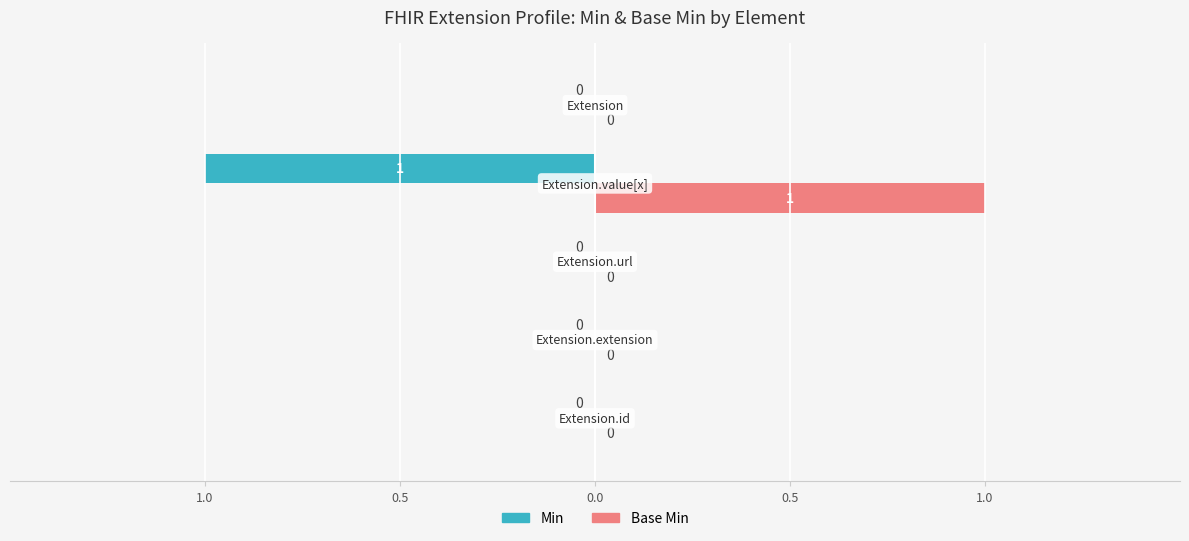

What are all the series names shown in the legend?

Min, Base Min